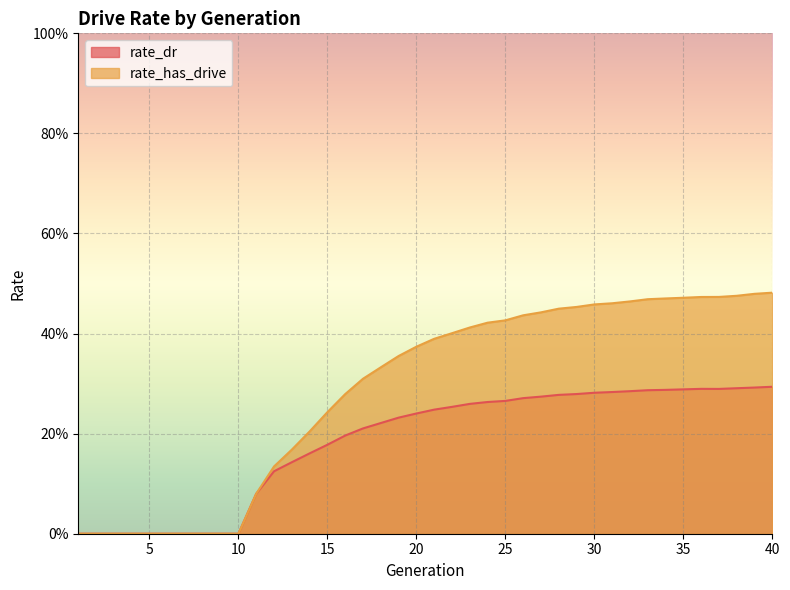

What is the difference between the maximum and minimum values in the rate_has_drive series?

0.5